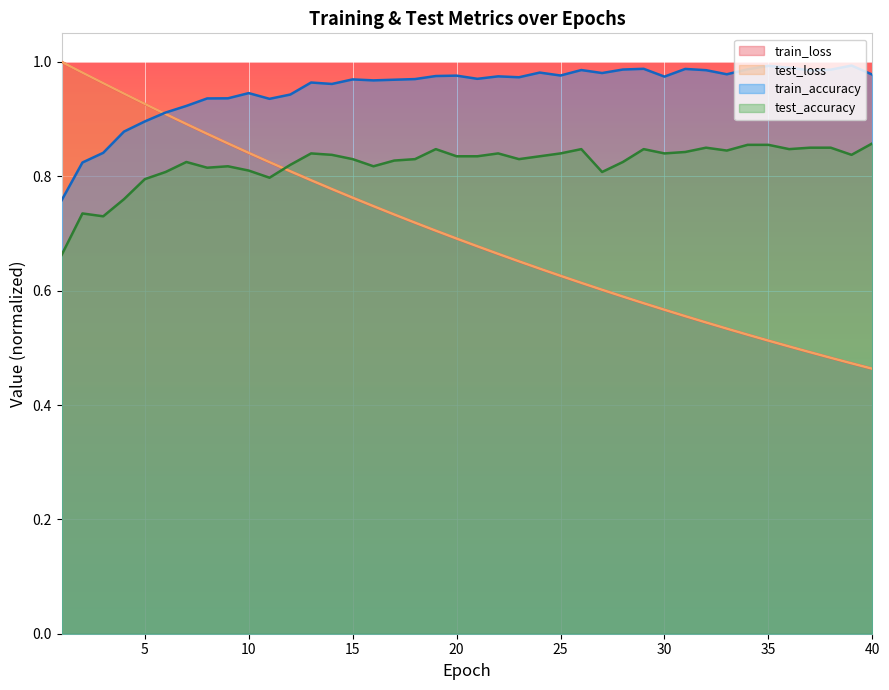

Count the number of categories in the chart.

40